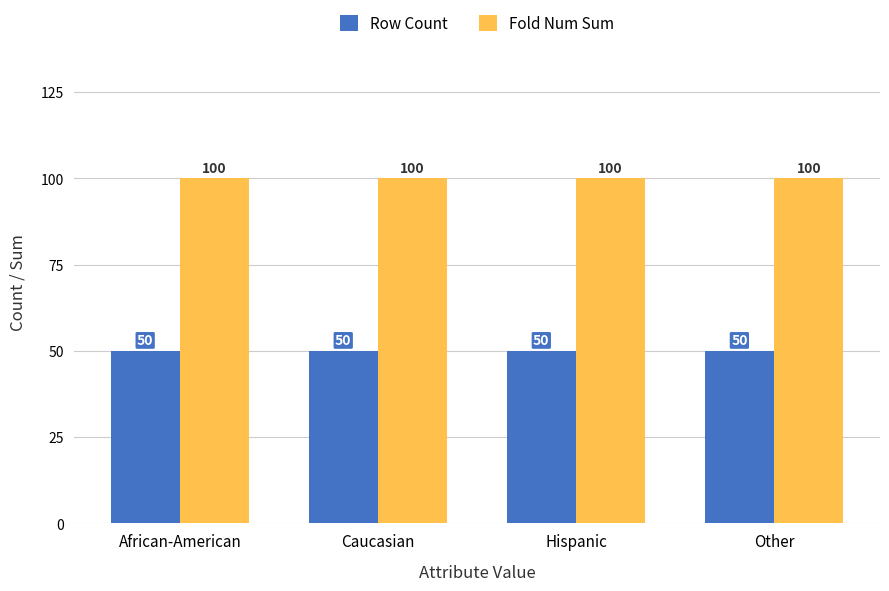

At Caucasian, list the series in order from smallest to largest.

Row Count, Fold Num Sum